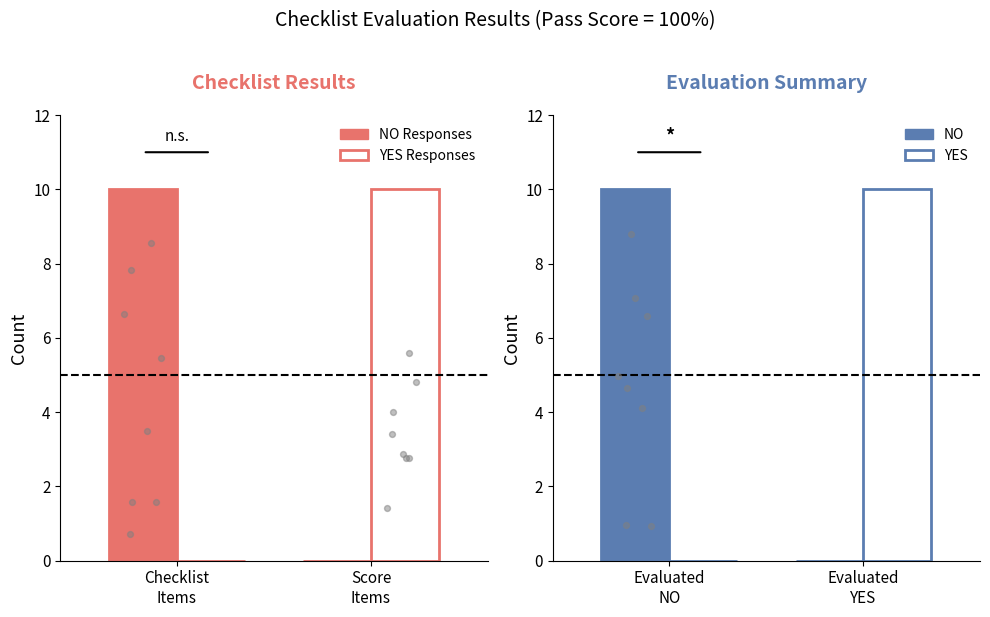

Is the value of YES at Checklist
Items greater than the value of NO Responses at Checklist
Items?

No